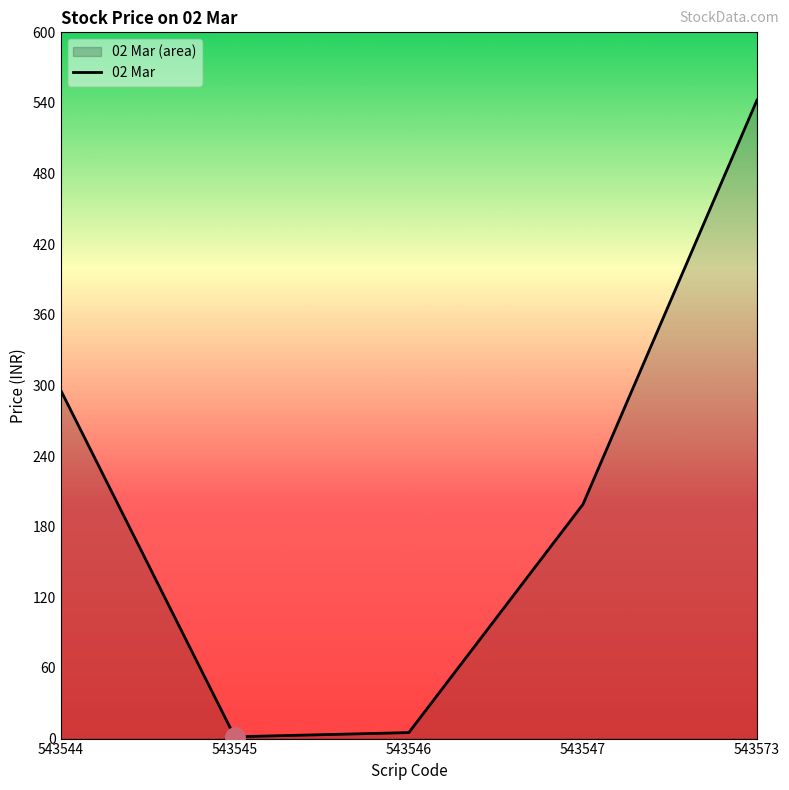

List the labels in order of value, largest first.

543573, 543544, 543547, 543546, 543545